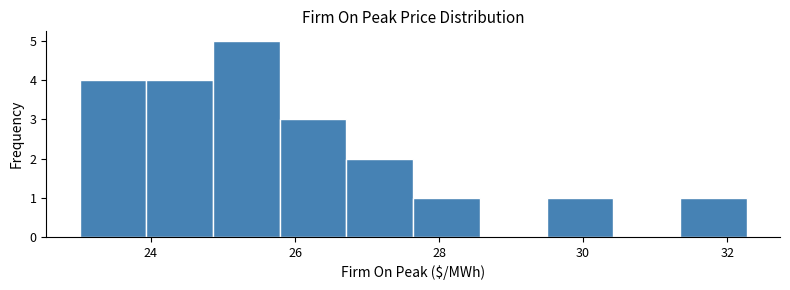

Reading left to right, list every bar in this chart as the range it spans on the x-axis followed by its height. Neither the bar edges nor the heights are printed on the chart, so give them approximately, as read against the axes.

23.0 to 24.0: 4
24.0 to 24.8: 4
24.8 to 25.8: 5
25.8 to 26.8: 3
26.8 to 27.6: 2
27.6 to 28.6: 1
28.6 to 29.4: 0
29.4 to 30.4: 1
30.4 to 31.4: 0
31.4 to 32.2: 1